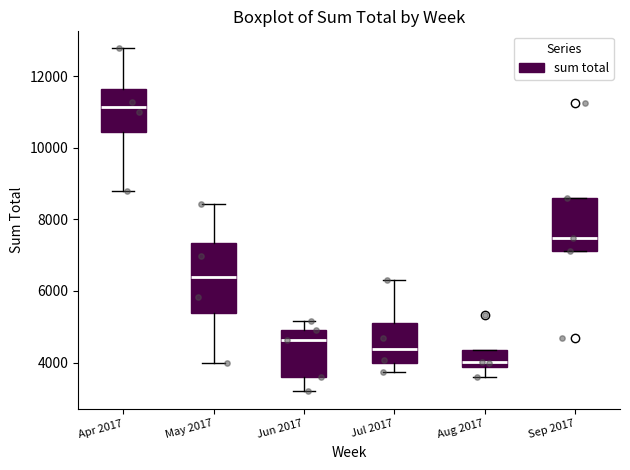

Which box is the tallest, from its lower edge to its upper edge?

May 2017